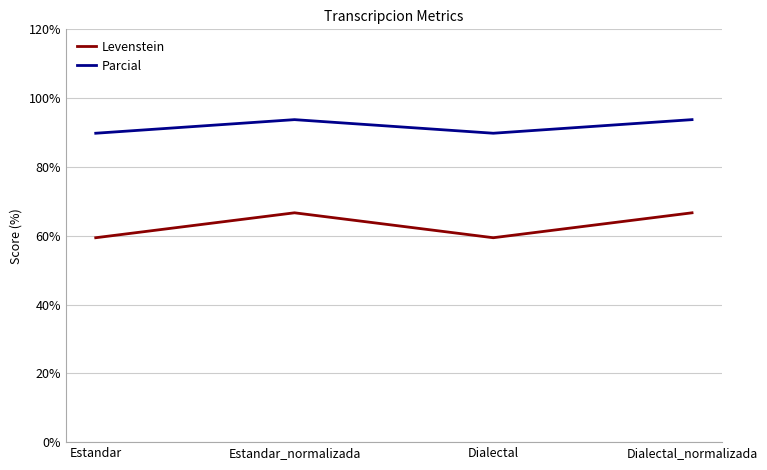

Reading right to left, extract all data points from this chart.

Levenstein: 66.7	59.4	66.7	59.4
Parcial: 93.8	89.8	93.8	89.8